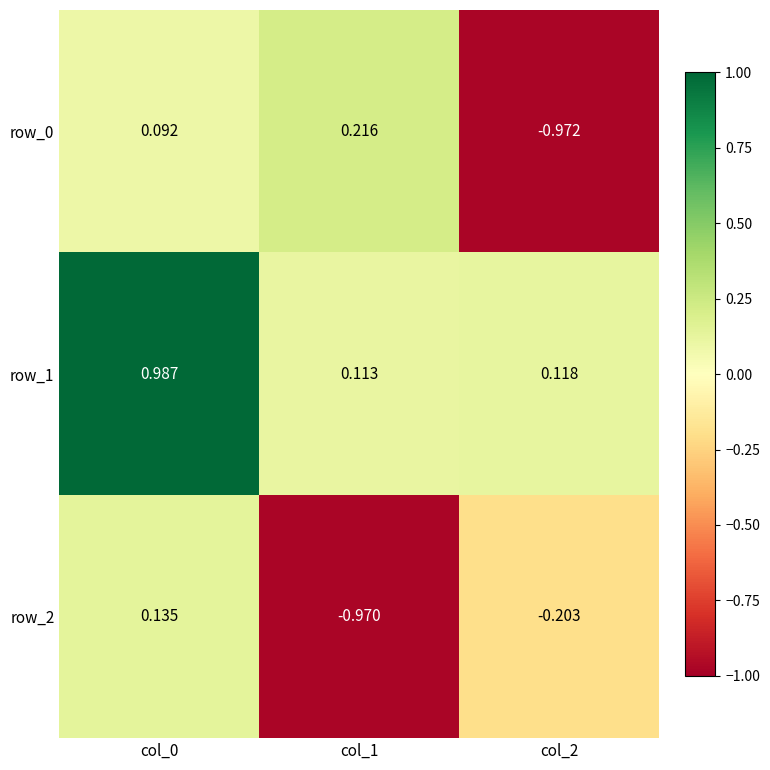

The value of row_2 at col_2 is -0.2. True or false?

True